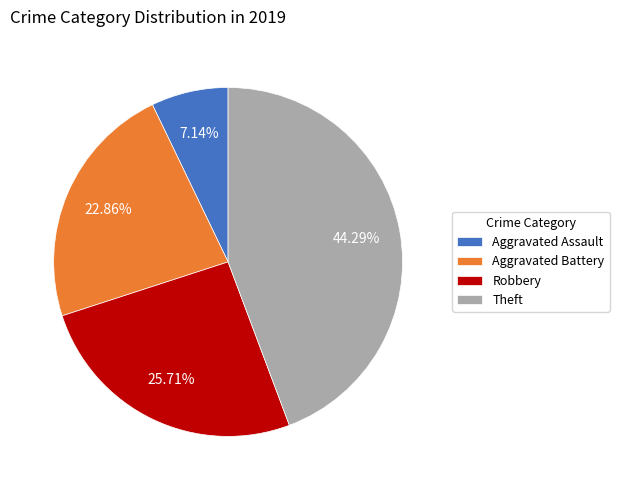

Which has a higher value, Theft or Aggravated Assault?

Theft